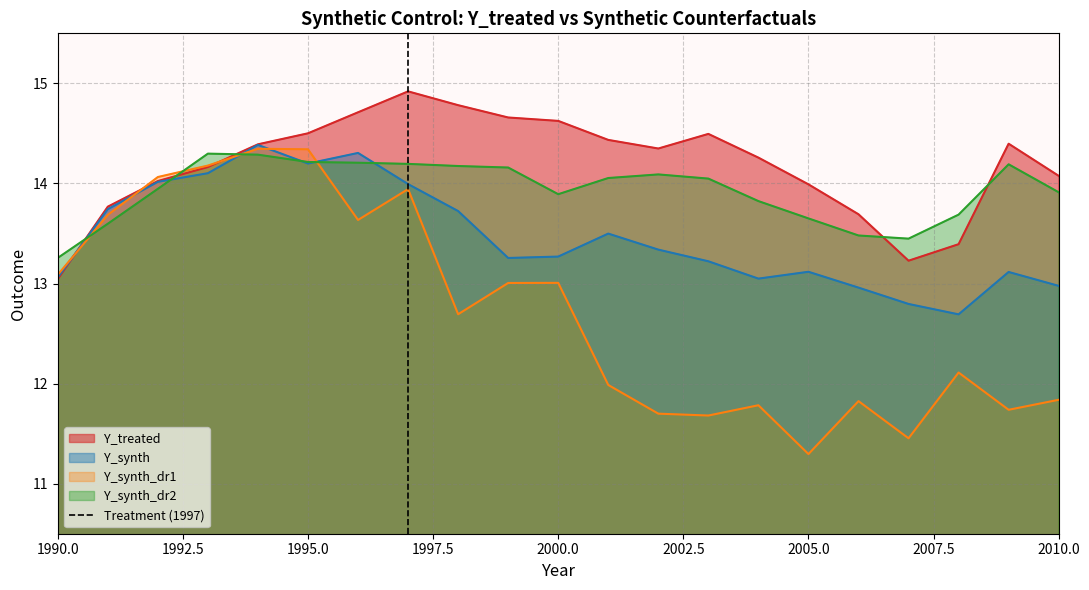

Is it true that Y_synth equals 6.6 at 2000.0?

False